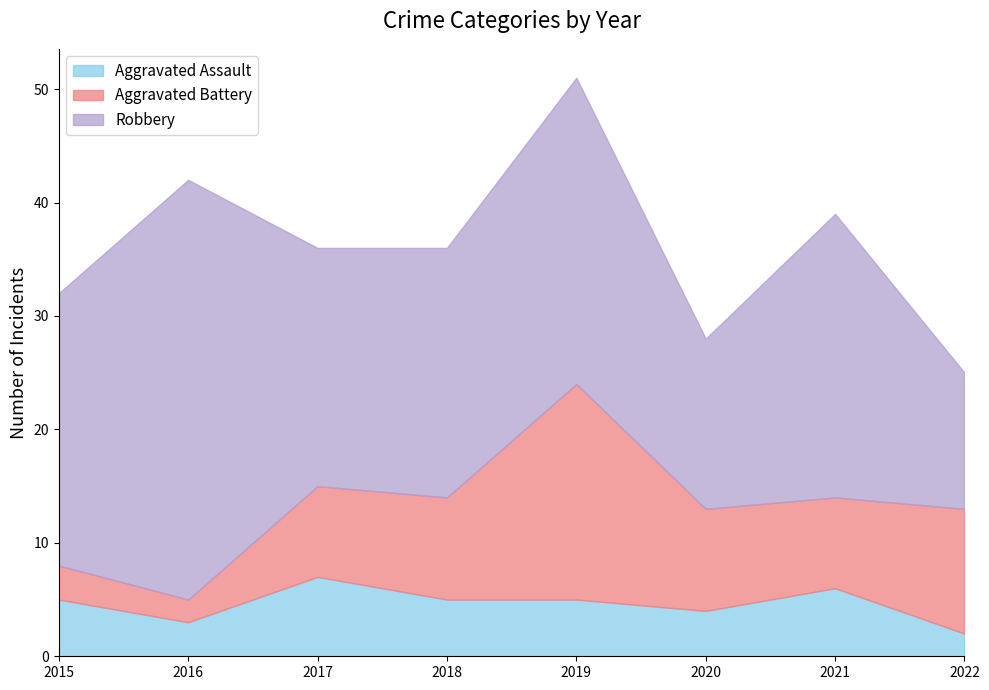

Rank the series at 2016 from highest to lowest value.

Robbery, Aggravated Assault, Aggravated Battery